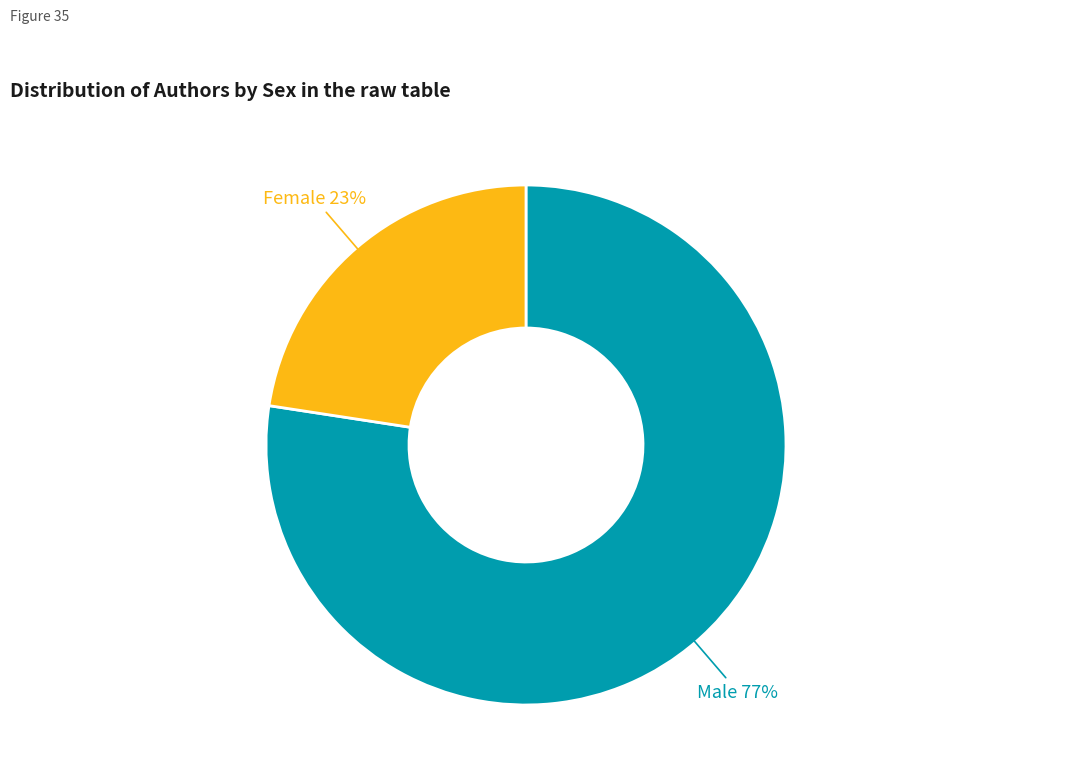

To the nearest percent, what is the average slice percentage?

50%